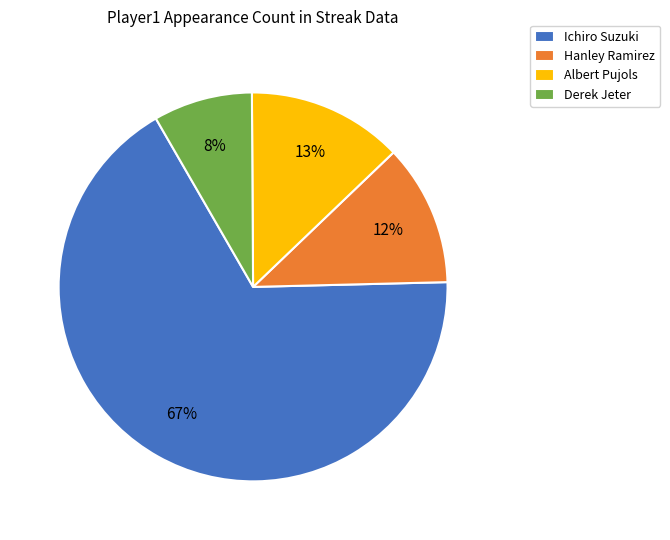

Rank the categories by value from lowest to highest.

Derek Jeter, Hanley Ramirez, Albert Pujols, Ichiro Suzuki